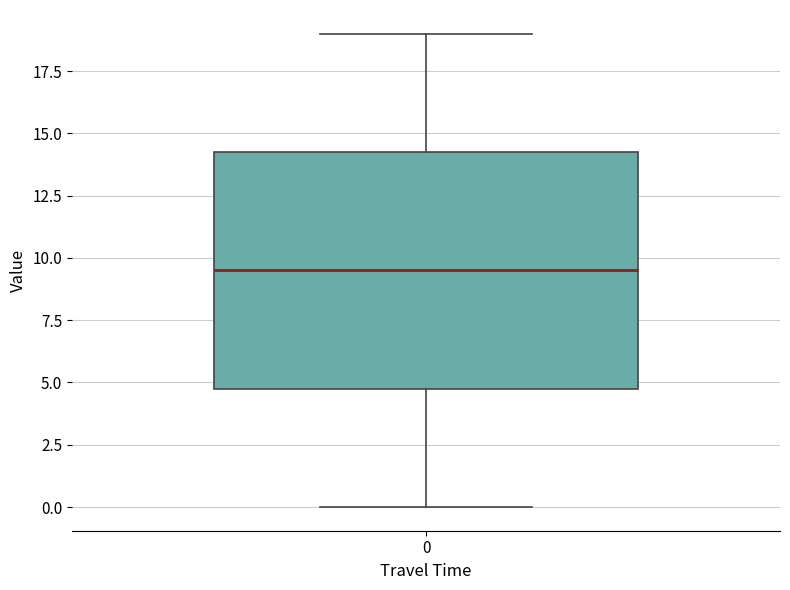

Read this box plot against the y-axis: the position of the median line, the range covered by the box, and the ends of both whiskers. The values are not printed on the chart, so give them approximately, as read against the axis.

median 9.5, box 5.0 to 14.5, whiskers 0.0 to 19.0